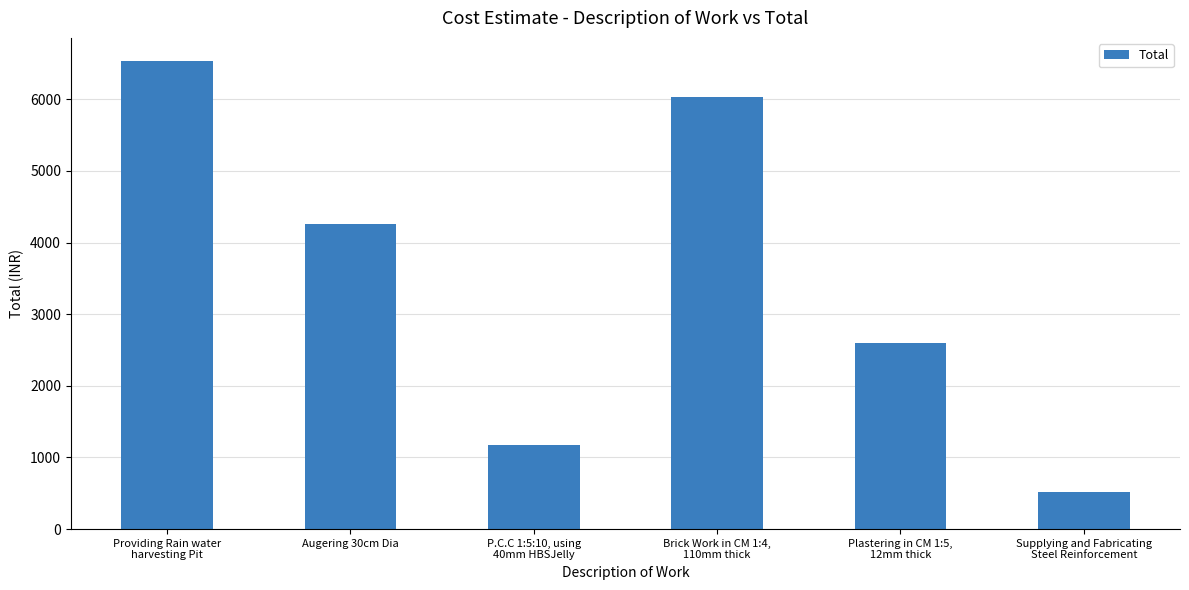

Where does the data first go above 4265?

Providing Rain water
harvesting Pit